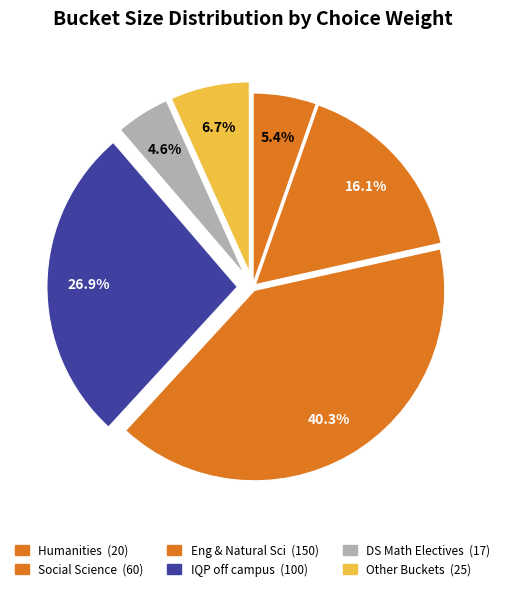

How many slices are in this pie chart?

6